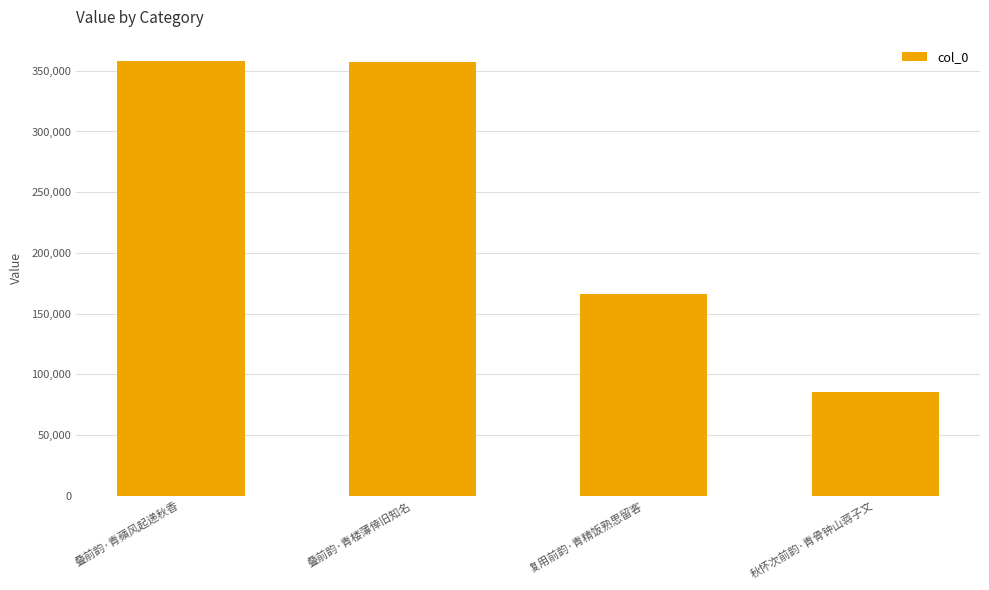

What is the label of the 2nd bar from the right?

复用前韵·青精饭熟思留客